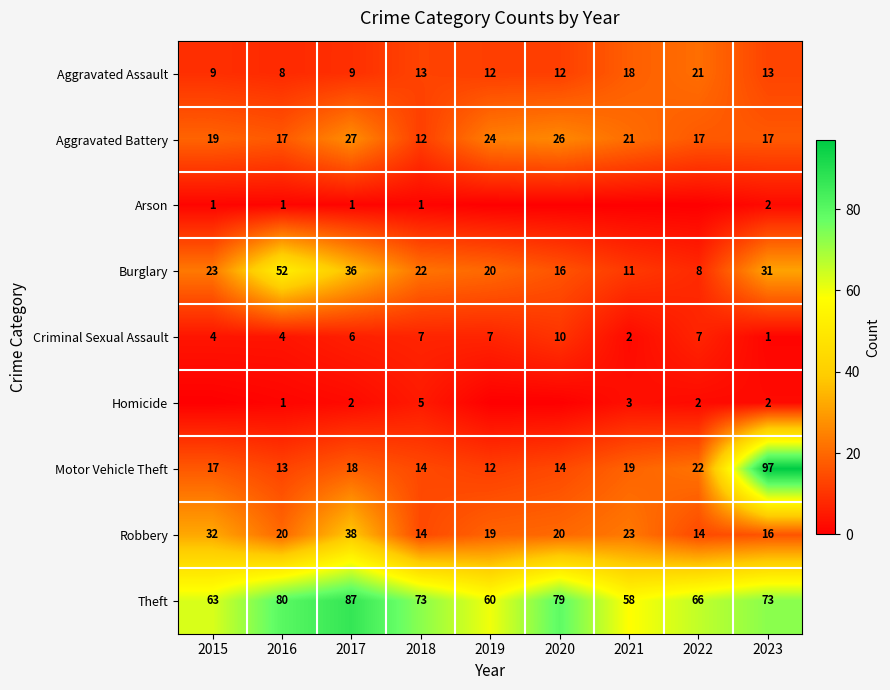

Count the number of categories in the chart.

9